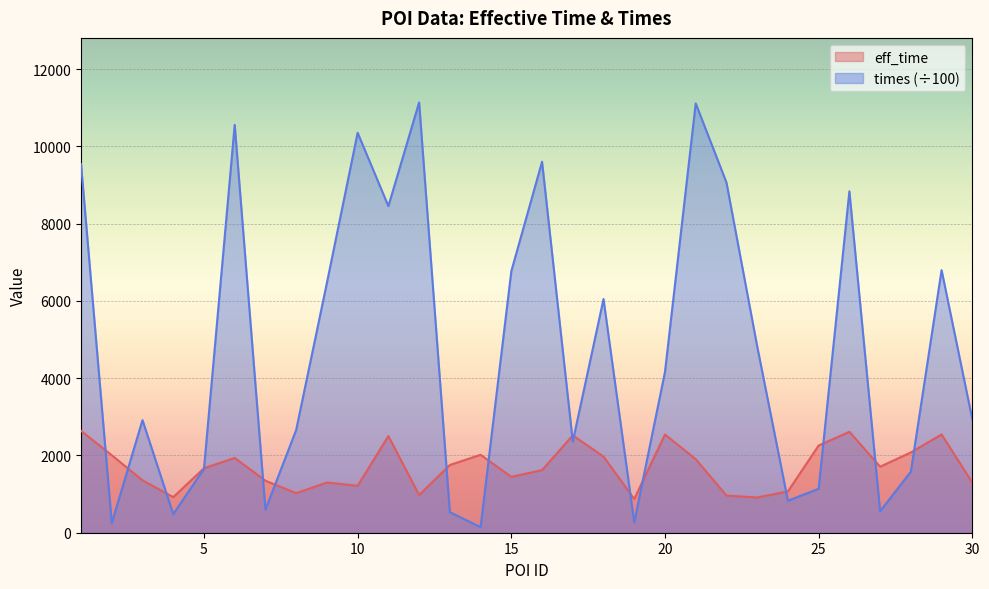

Where is the first local maximum for times?

3